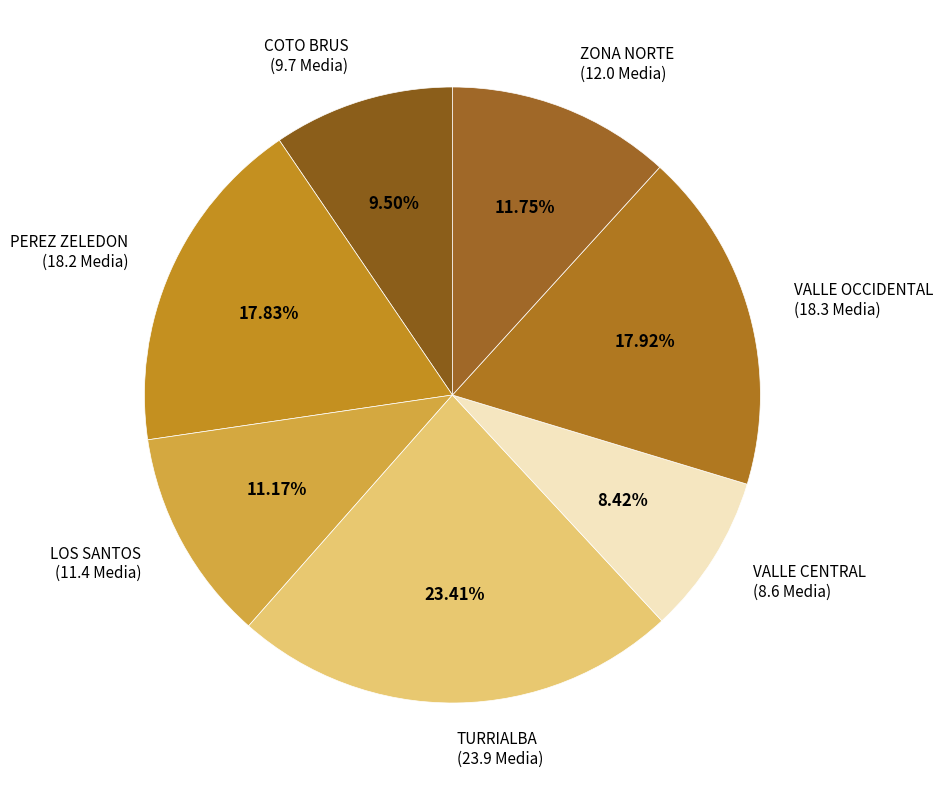

Do VALLE CENTRAL (8.6 Media) and LOS SANTOS (11.4 Media) together represent more than half of the pie?

No